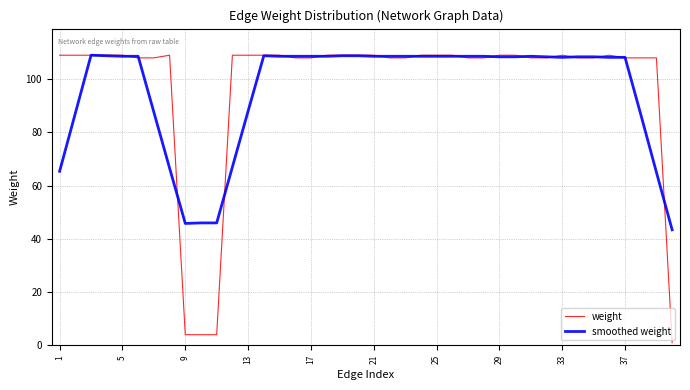

What is the greatest value displayed?

109.0